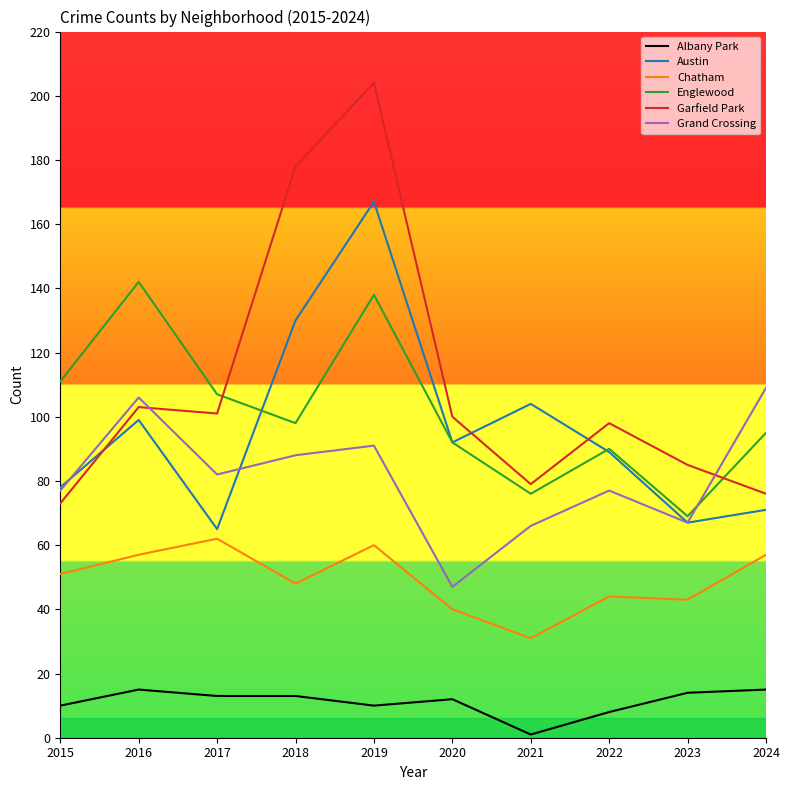

Is this an area chart (filled region under the line)?

No